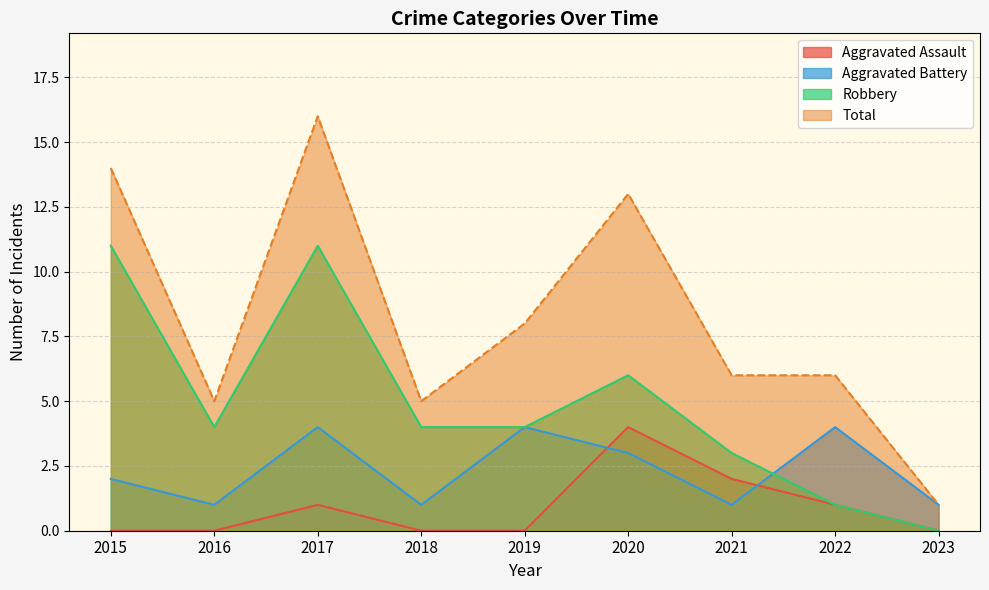

Between 2019 and 2018, which is larger?

2019